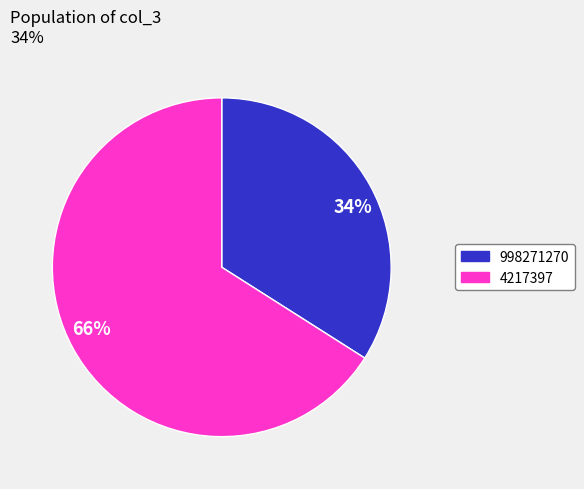

Does any single category account for the majority?

Yes